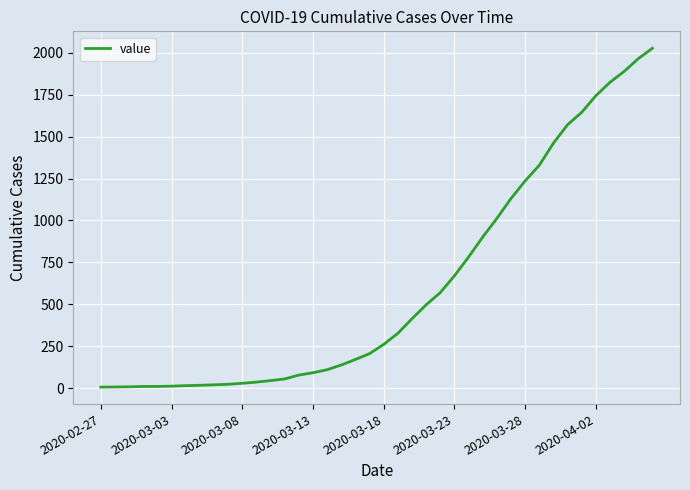

What is the difference between the maximum and minimum values?

2021